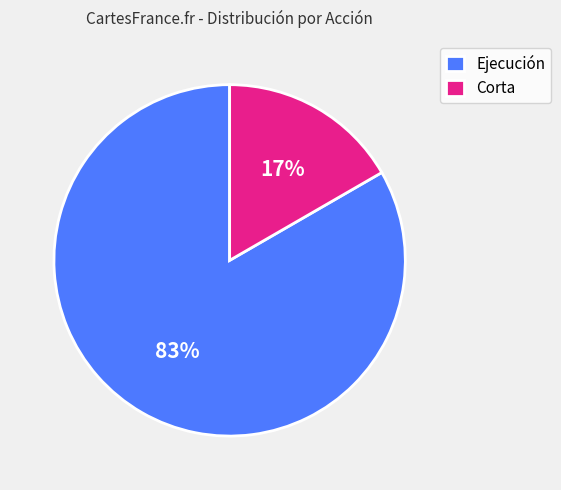

Which slice is the largest?

Ejecución